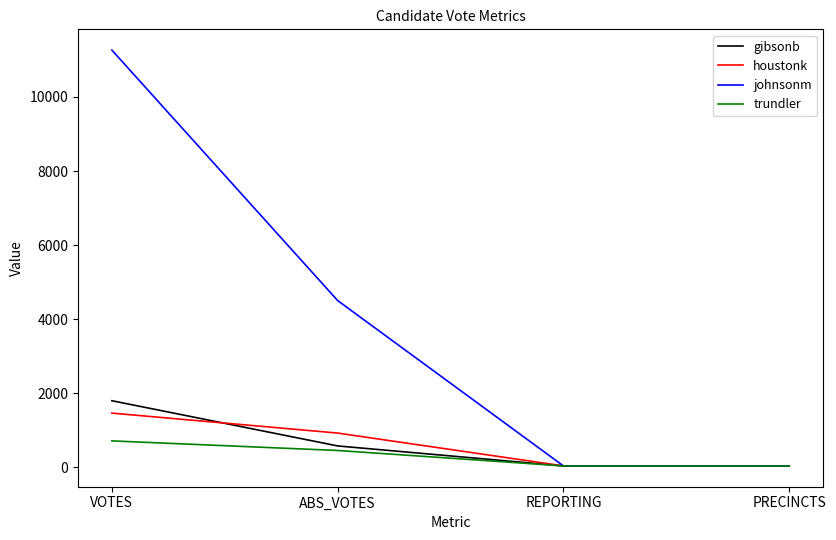

Where do gibsonb and houstonk first cross each other?

VOTES and ABS_VOTES